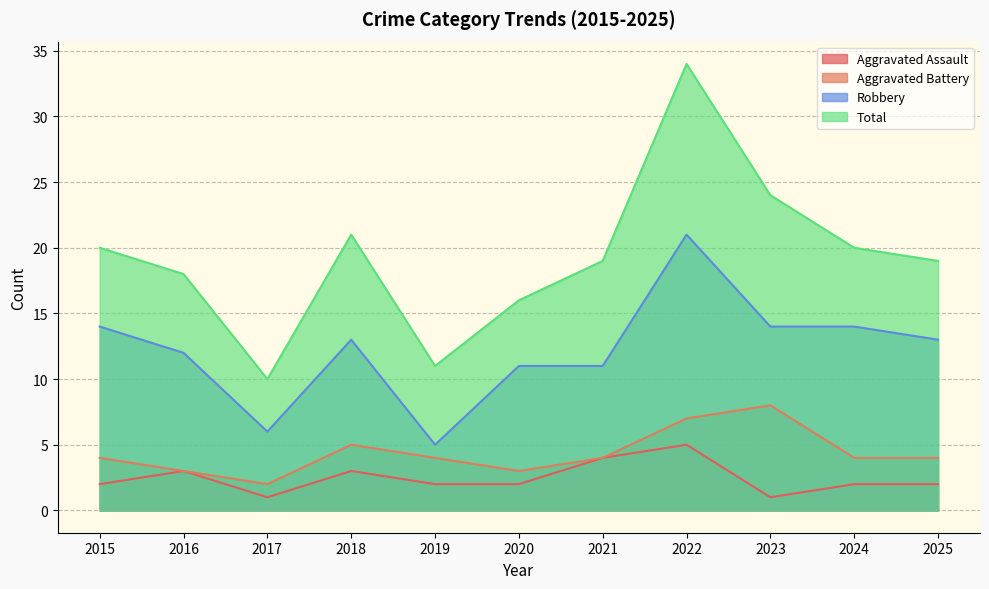

True or false: Aggravated Assault has a value of 3 at 2016.

True